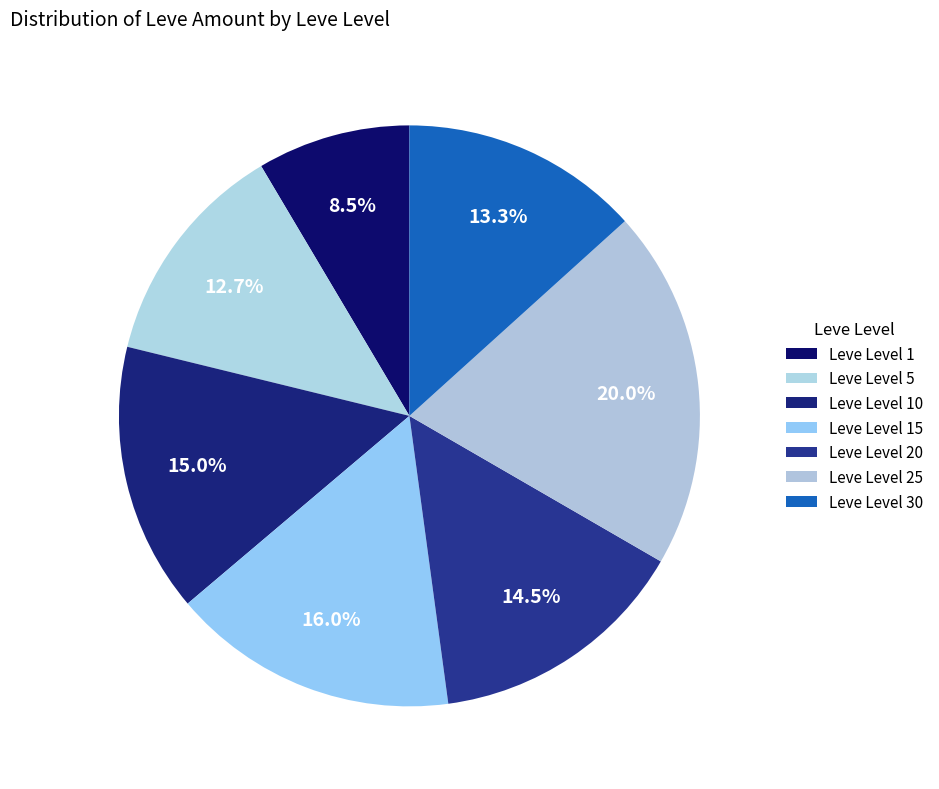

How many segments does this pie chart have?

7